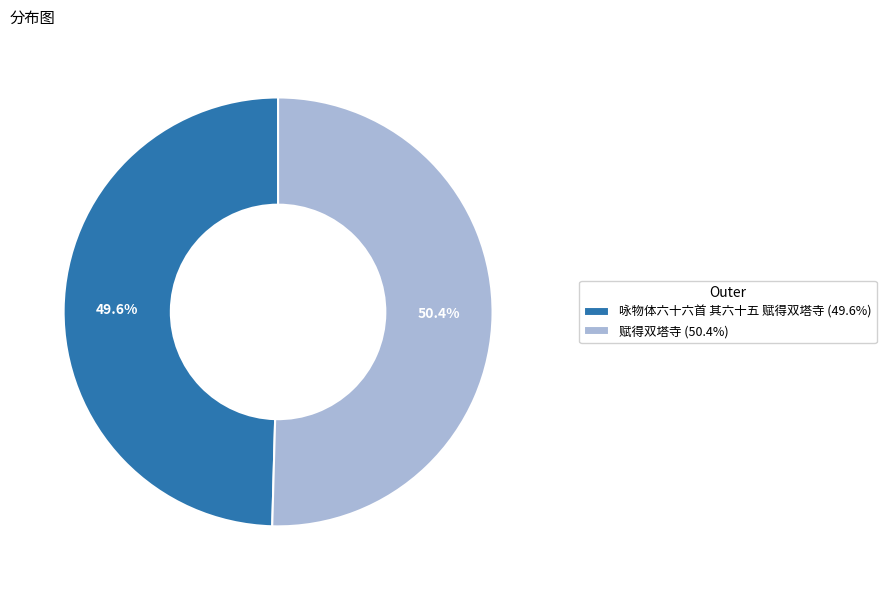

To the nearest percent, what is the average slice percentage?

50%